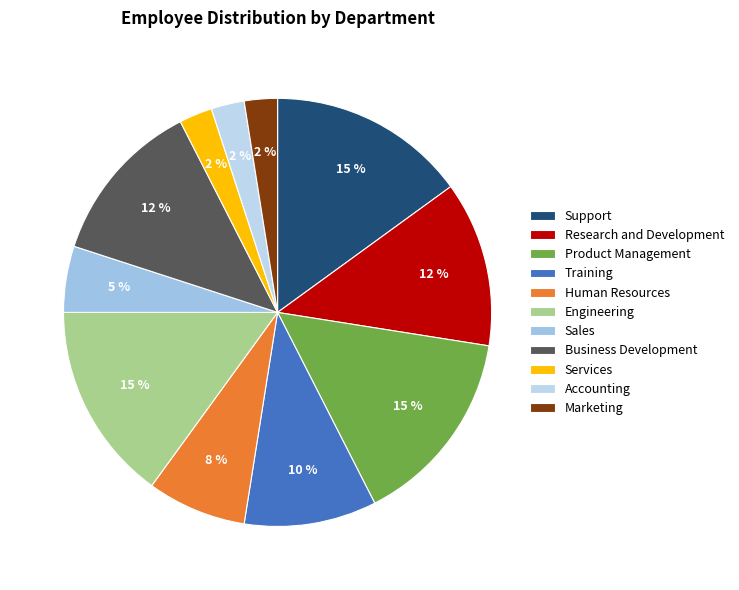

To the nearest percent, what is the combined percentage of Product Management and Business Development?

28%